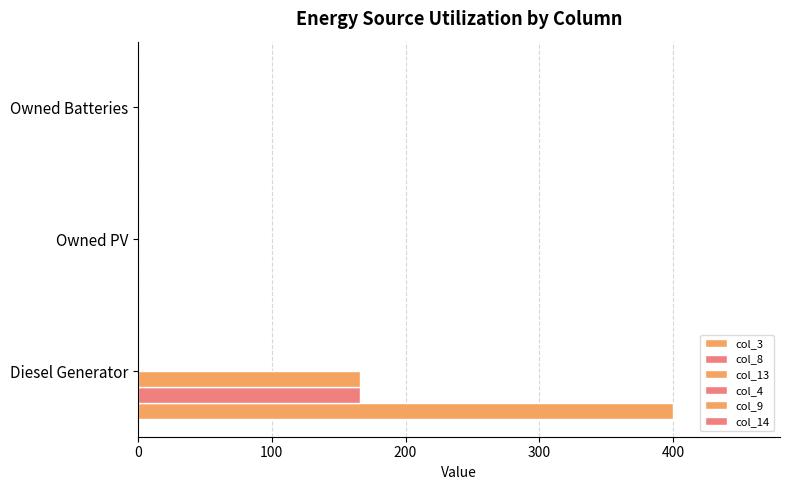

How many data points in col_8 are above 0?

1